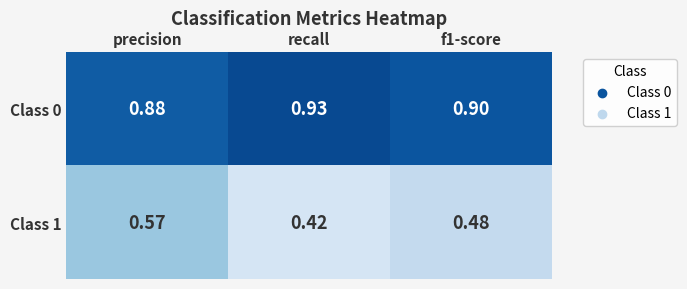

At which label does Class 1 reach its peak?

precision